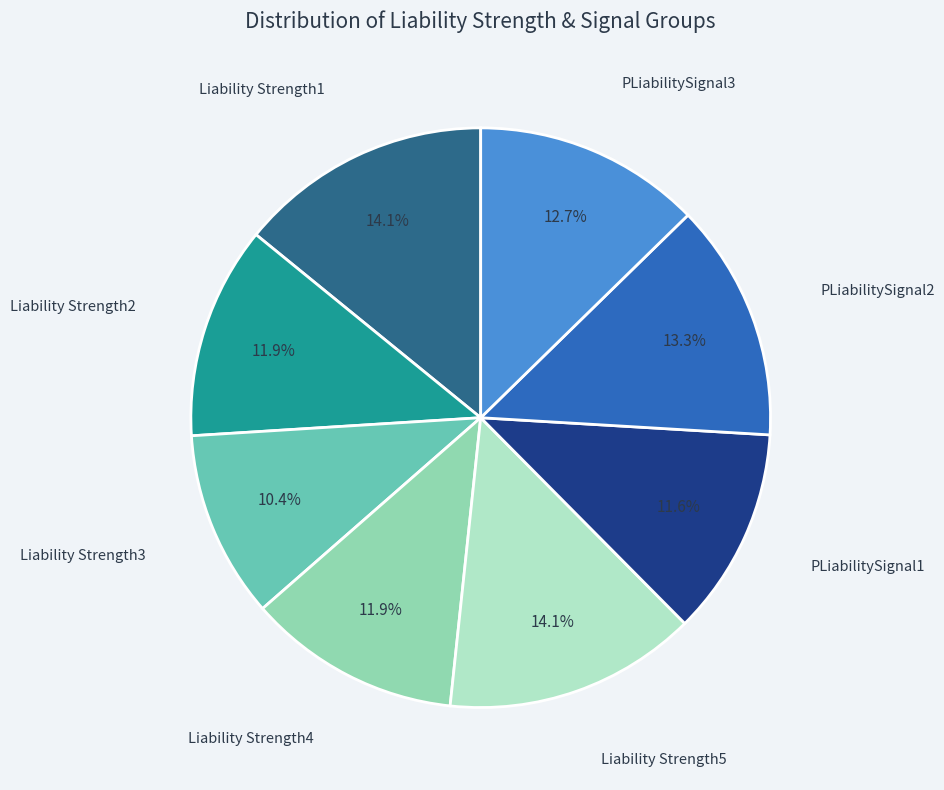

Is there any slice that represents more than half of the pie?

No